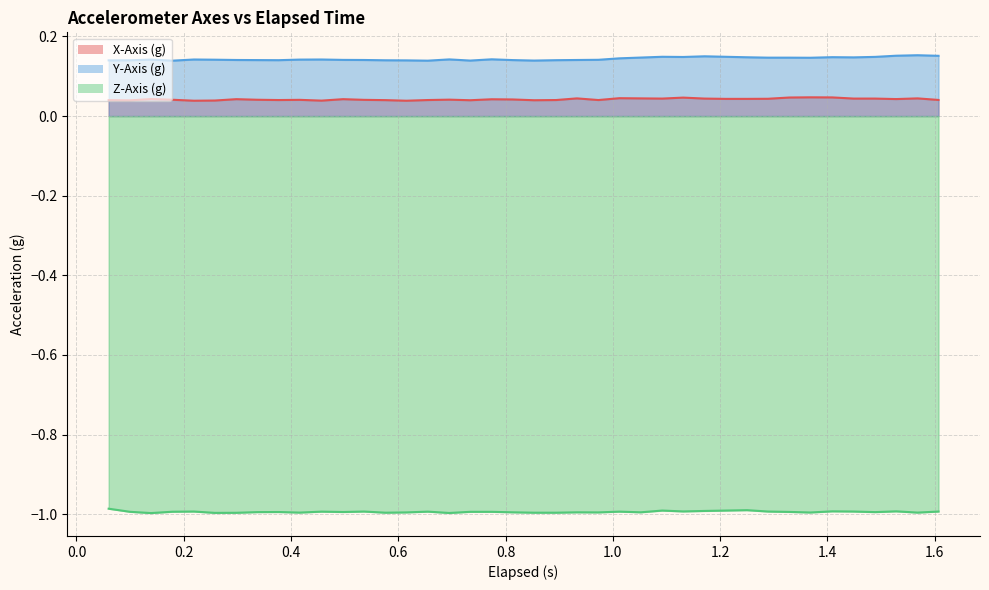

At how many categories does at least one series exceed 0?

40